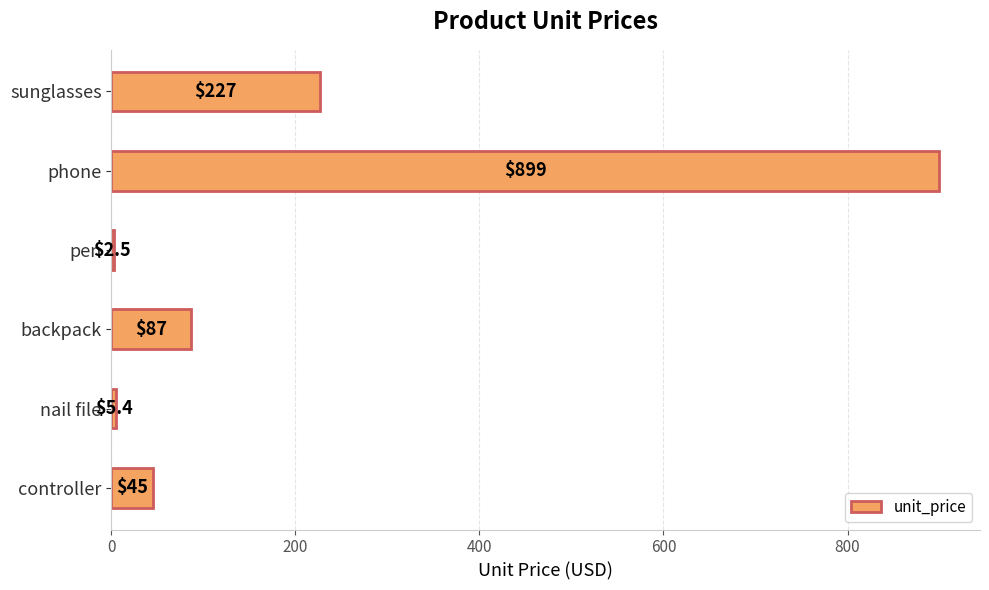

Which has a higher value, pen or sunglasses?

sunglasses